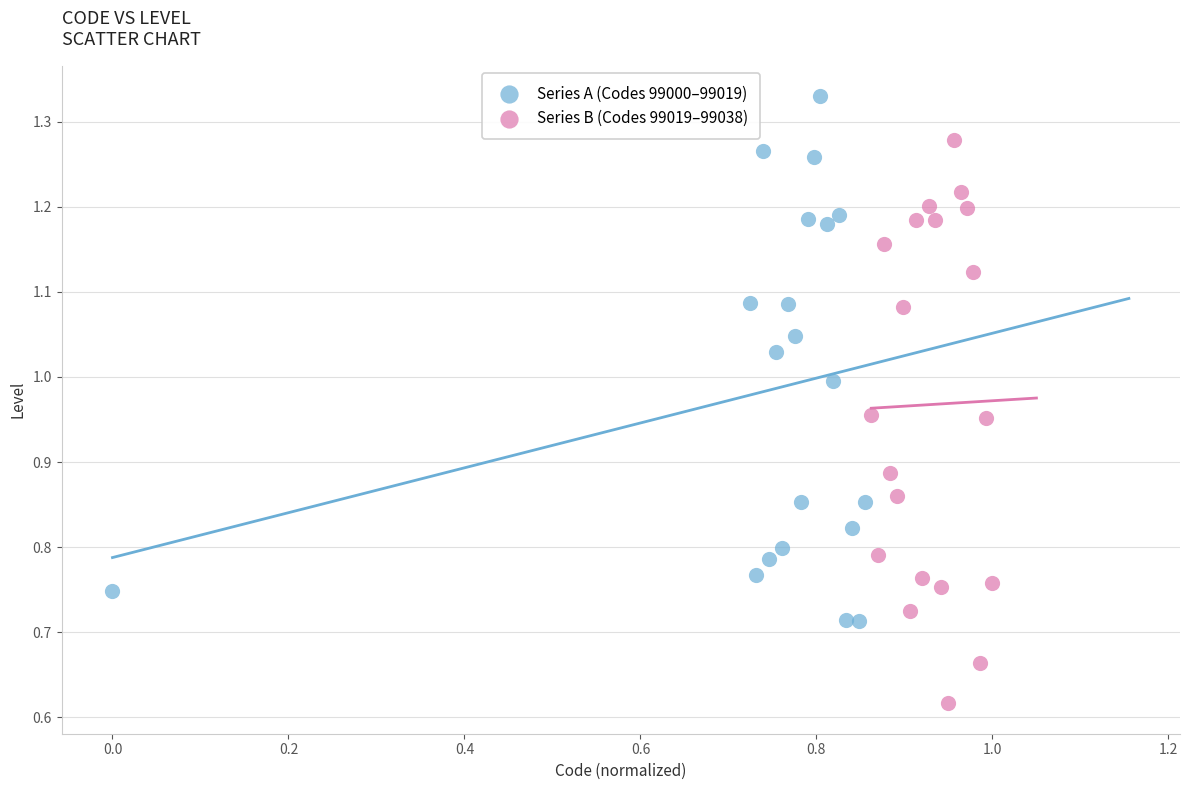

Which series contains the highest Y value?

Series A (Codes 99000–99019)